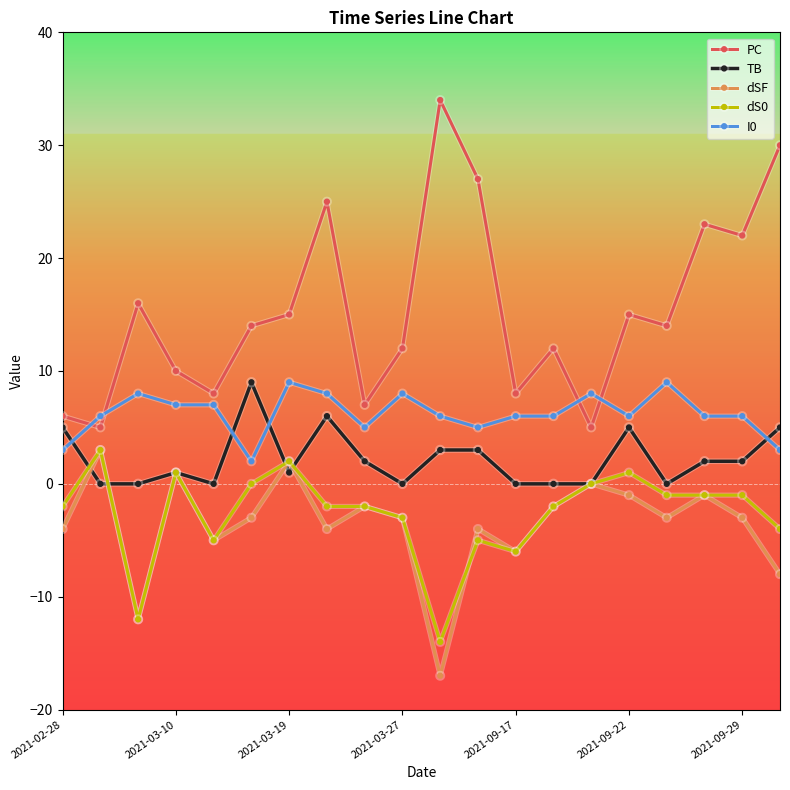

What is the maximum value shown in the chart?

34